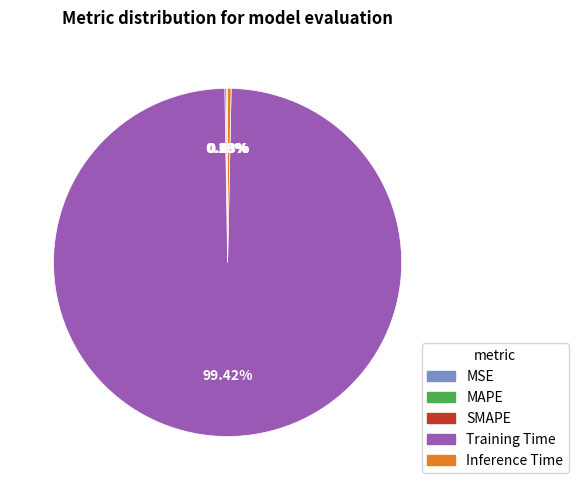

Which slice represents more than half of the pie?

Training Time